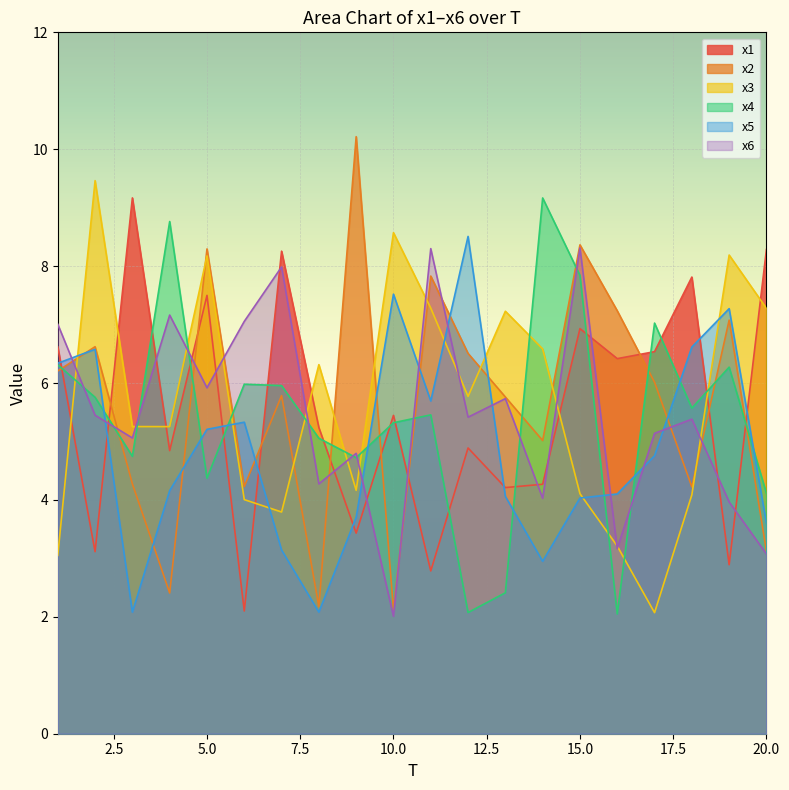

Reading left to right, extract all data points from this chart.

x1: 1=6.6	2=3.1	3=9.2	4=4.8	5=7.5	6=2.1	7=8.3	8=5.2	9=3.4	10=5.4	11=2.8	12=4.9	13=4.2	14=4.3	15=6.9	16=6.4	17=6.5	18=7.8	19=2.9	20=8.3
x2: 1=6.2	2=6.6	3=4.3	4=2.4	5=8.3	6=4.2	7=5.8	8=2.2	9=10.2	10=2.1	11=7.8	12=6.5	13=5.8	14=5.0	15=8.4	16=7.2	17=6.0	18=4.2	19=7.1	20=3.1
x3: 1=3.1	2=9.5	3=5.3	4=5.3	5=8.2	6=4.0	7=3.8	8=6.3	9=4.2	10=8.6	11=7.3	12=5.8	13=7.2	14=6.6	15=4.1	16=3.2	17=2.1	18=4.1	19=8.2	20=7.3
x4: 1=6.3	2=5.8	3=4.7	4=8.8	5=4.4	6=6.0	7=6.0	8=5.1	9=4.7	10=5.3	11=5.5	12=2.1	13=2.4	14=9.2	15=7.8	16=2.0	17=7.0	18=5.6	19=6.3	20=4.1
x5: 1=6.3	2=6.6	3=2.1	4=4.2	5=5.2	6=5.3	7=3.1	8=2.1	9=3.7	10=7.5	11=5.7	12=8.5	13=4.1	14=3.0	15=4.0	16=4.1	17=4.8	18=6.6	19=7.3	20=3.6
x6: 1=7.0	2=5.4	3=5.1	4=7.2	5=5.9	6=7.1	7=8.0	8=4.3	9=4.8	10=2.0	11=8.3	12=5.4	13=5.7	14=4.0	15=8.3	16=3.2	17=5.1	18=5.4	19=4.0	20=3.1